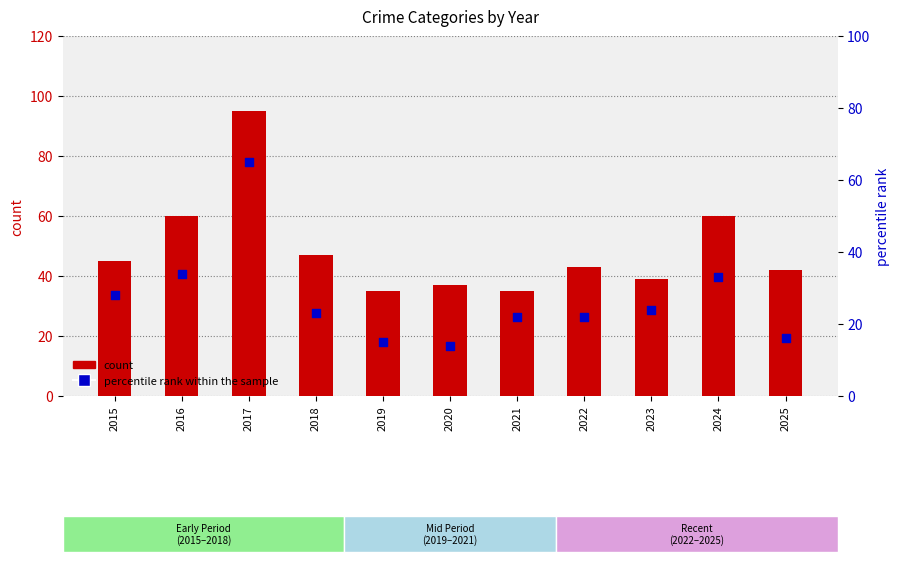

Which series has the largest total across all categories?

count